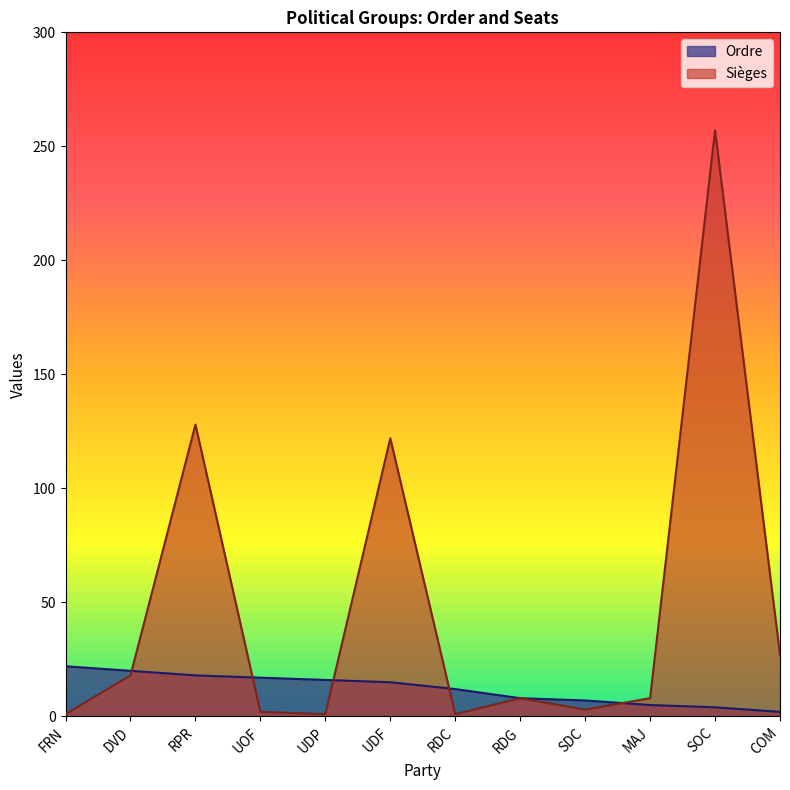

What is the label of the 9th point from the right?

UOF